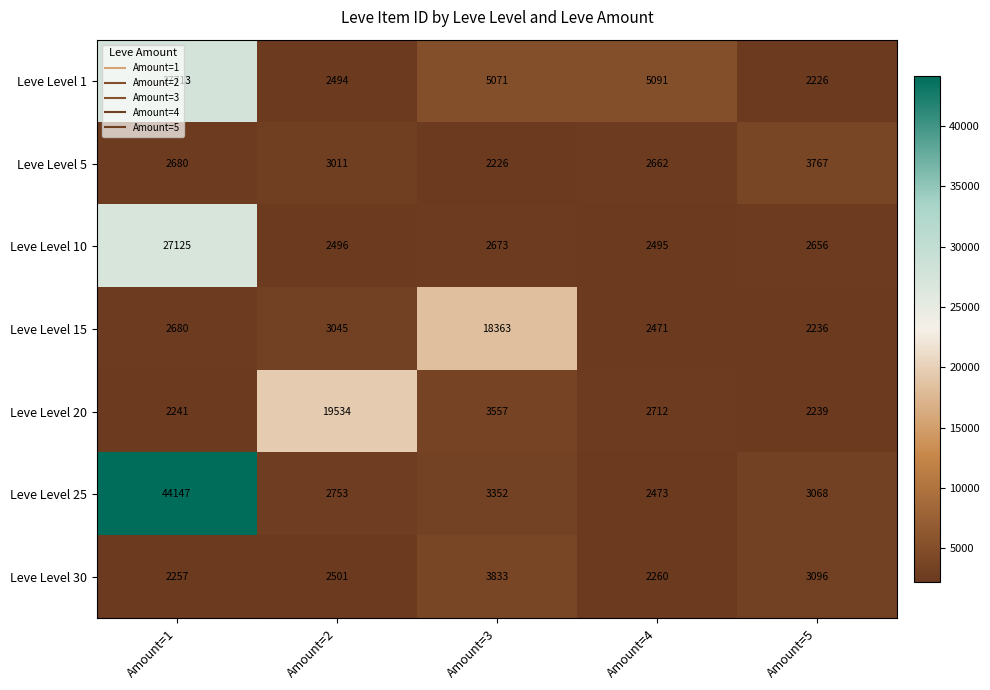

List the series in order of their peak value, highest first.

Leve Level 25, Leve Level 1, Leve Level 10, Leve Level 20, Leve Level 15, Leve Level 30, Leve Level 5